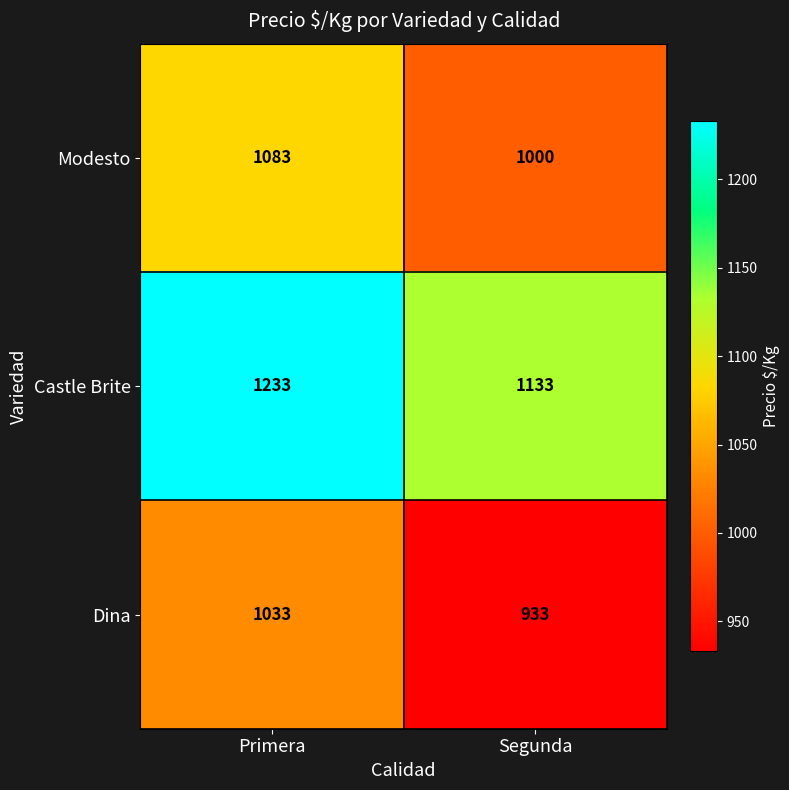

True or false: Castle Brite has a value of 1684 at Segunda.

False